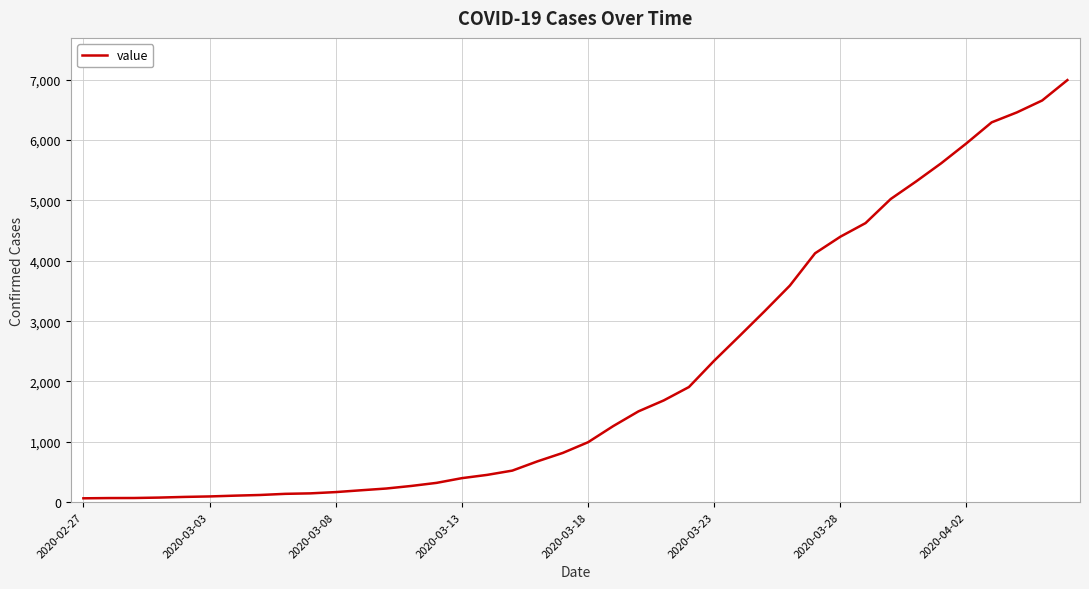

Does the chart have visible grid lines?

Yes